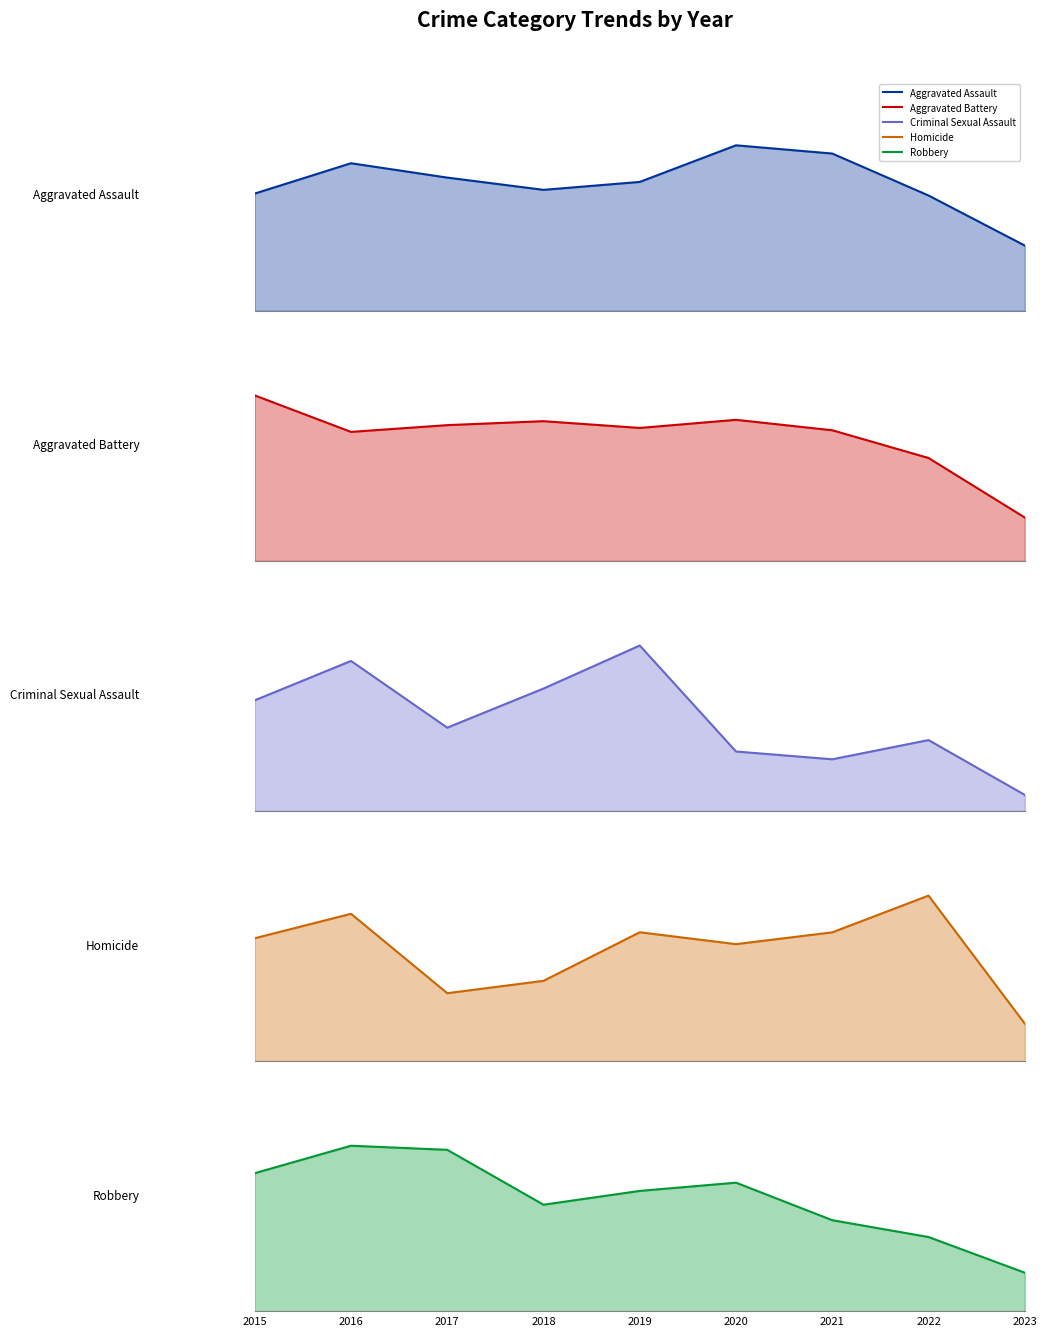

Count the number of categories in the chart.

9